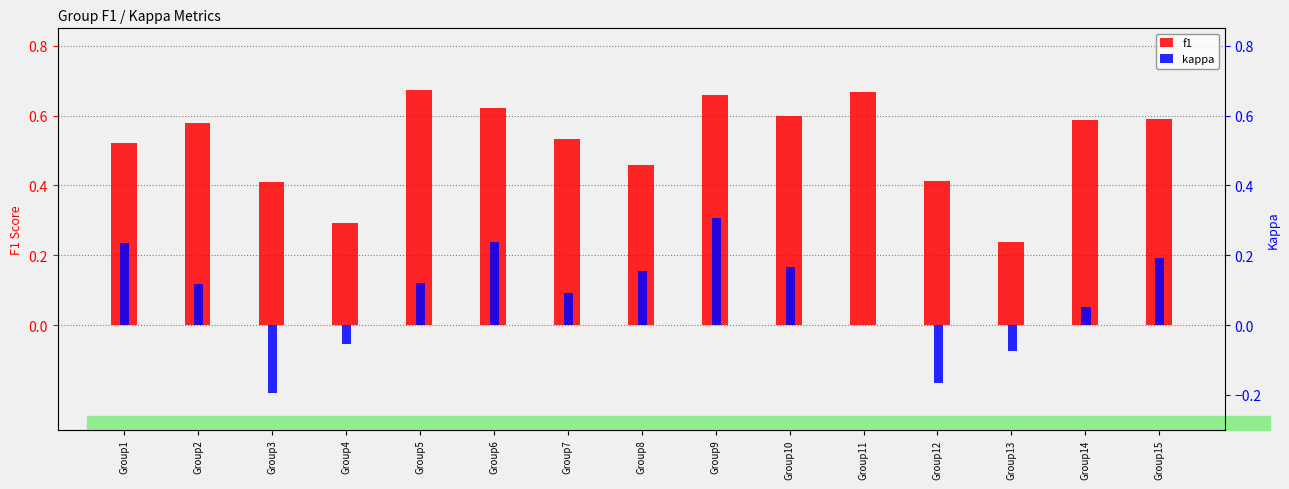

At which label does kappa first exceed 0?

Group1